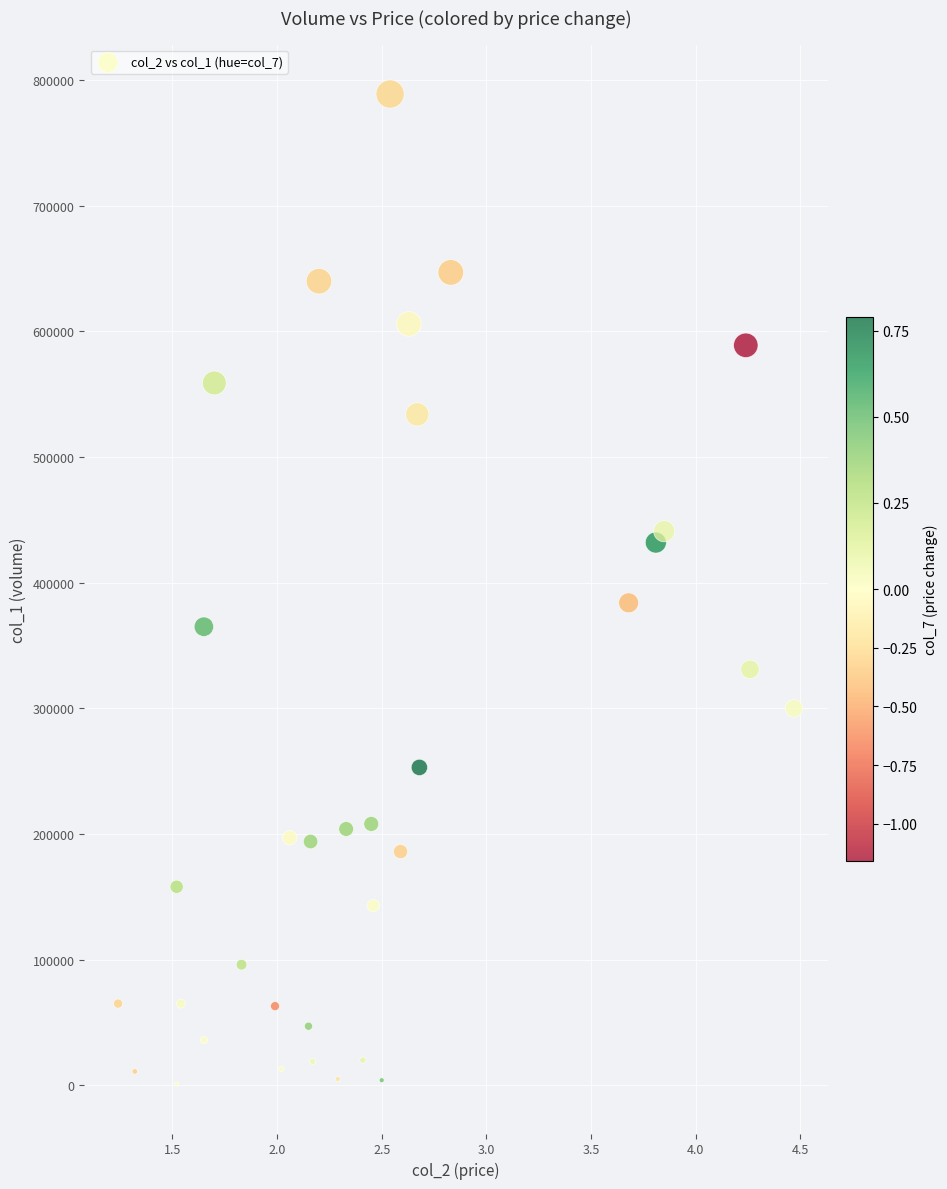

What is the range of Y values (max minus min)?

788000